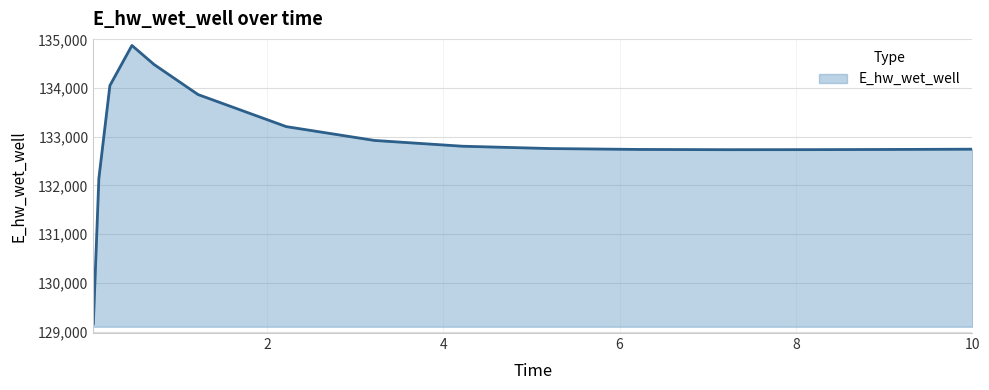

What is the difference between the maximum and minimum values?

5713.5